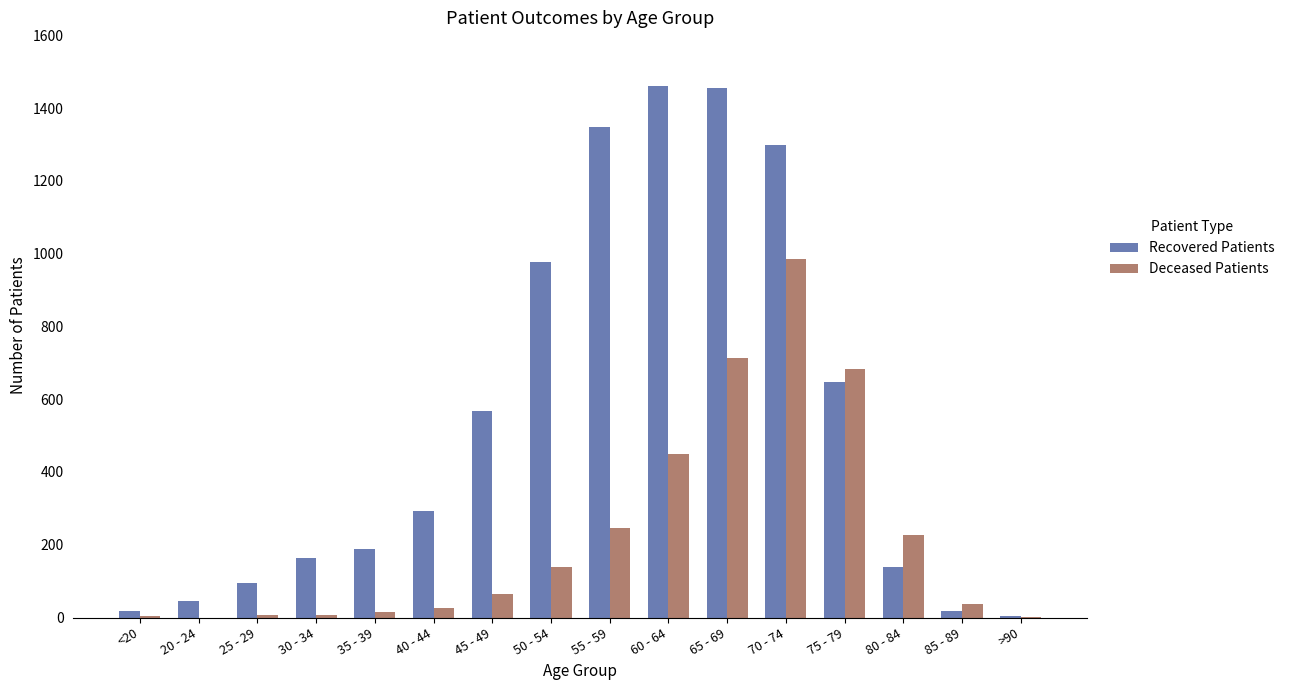

What is the greatest value displayed?

1462